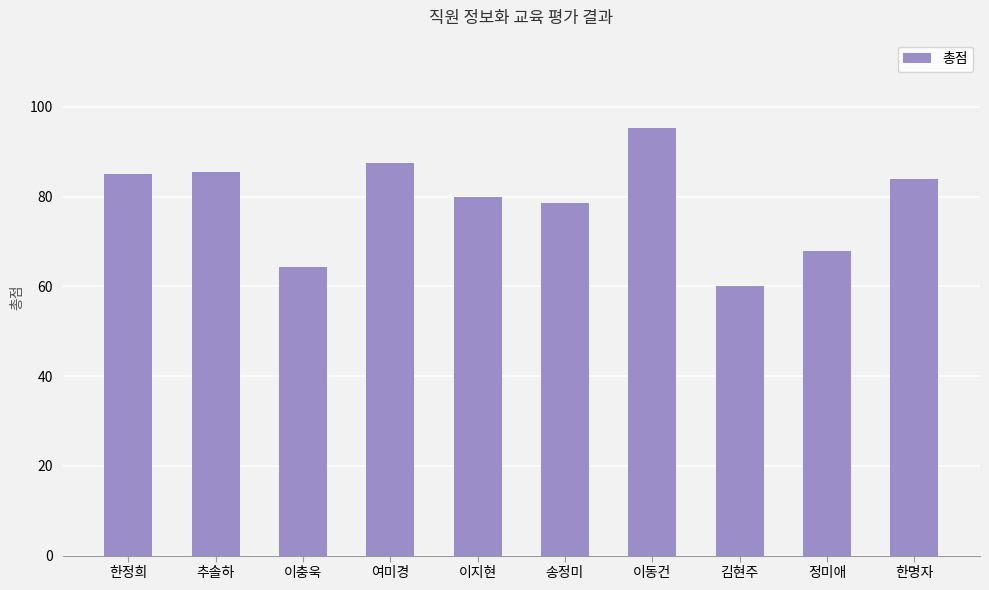

What is the value of the 6th bar from the left?

78.7